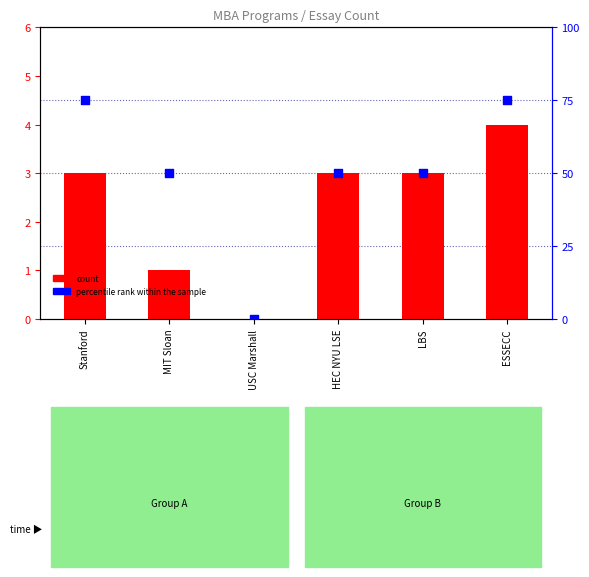

What are all the series names shown in the legend?

count, percentile rank within the sample